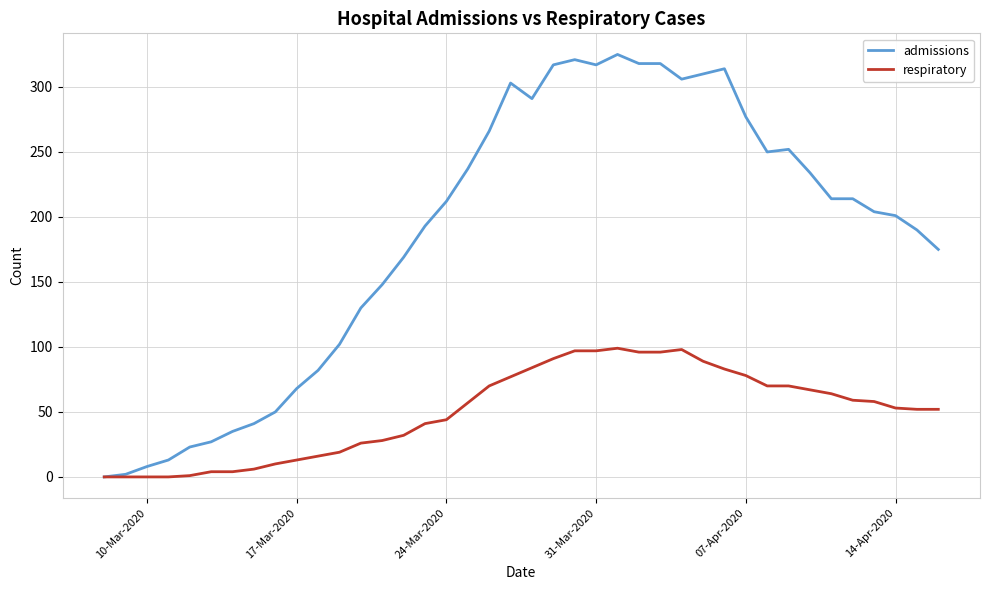

Which series has the largest total across all categories?

admissions